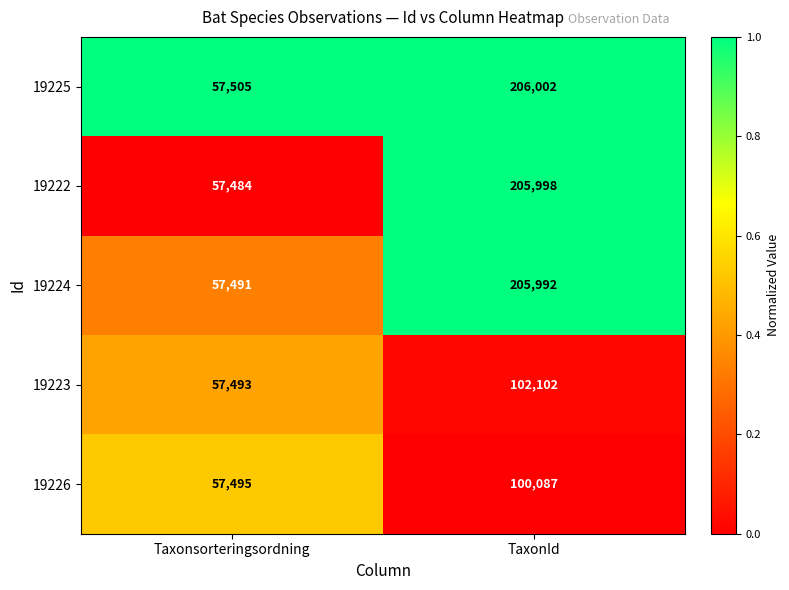

The 19222 series shows 57484 at Taxonsorteringsordning. True or false?

True